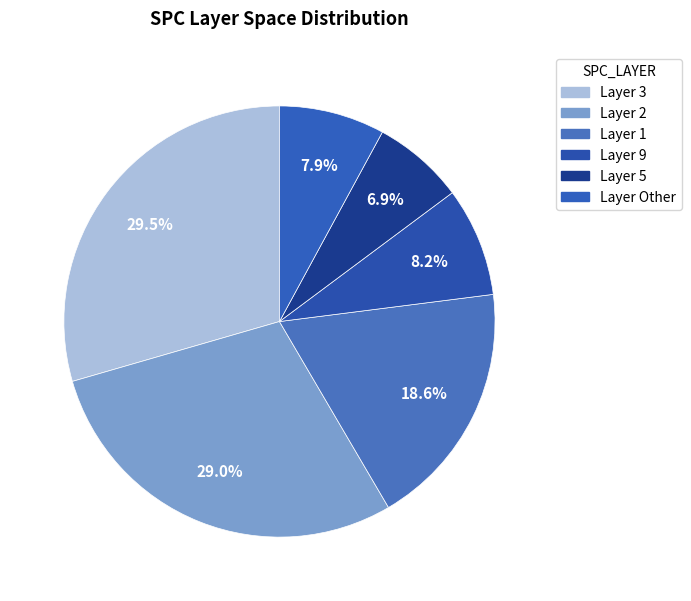

Is there a majority slice in this chart?

No